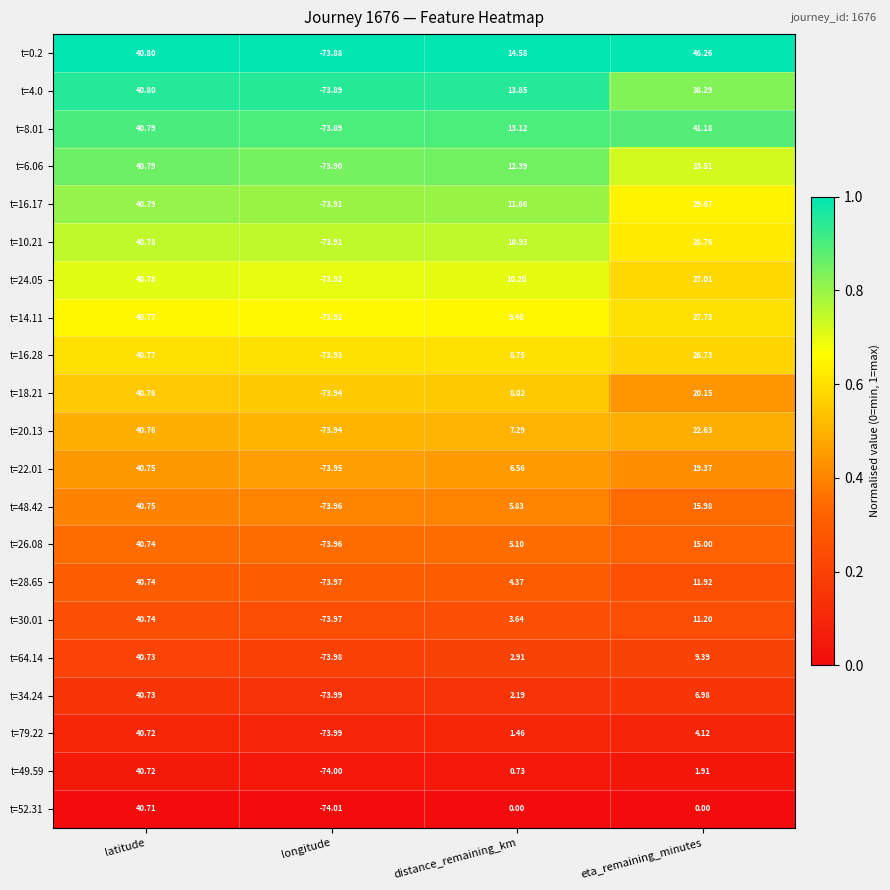

Which series has the largest total across all categories?

t=0.2